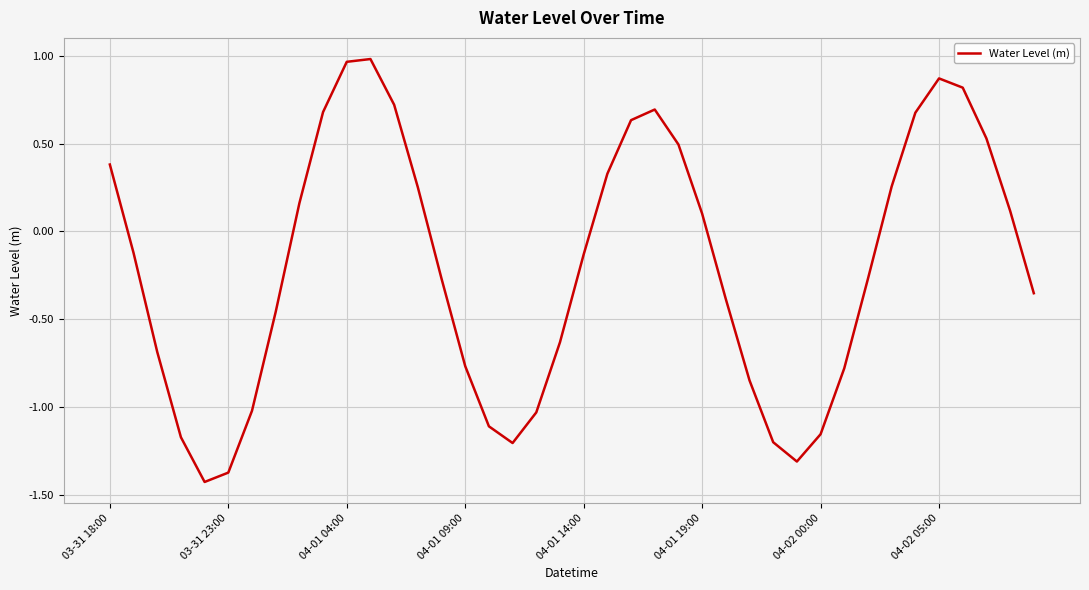

What is the difference between the maximum and minimum values?

2.4